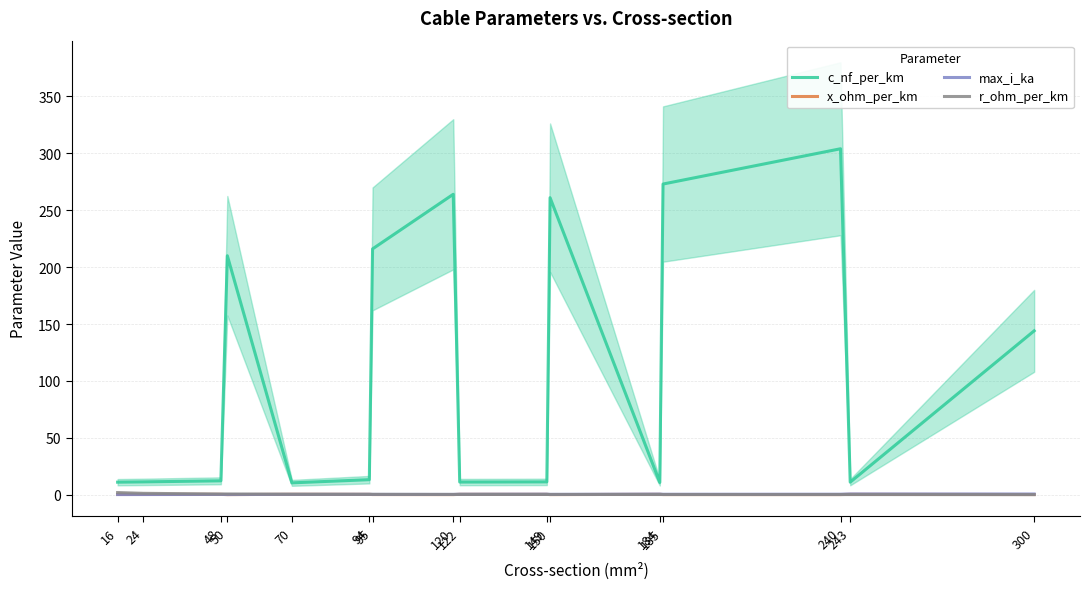

What are all the series names shown in the legend?

c_nf_per_km, x_ohm_per_km, max_i_ka, r_ohm_per_km